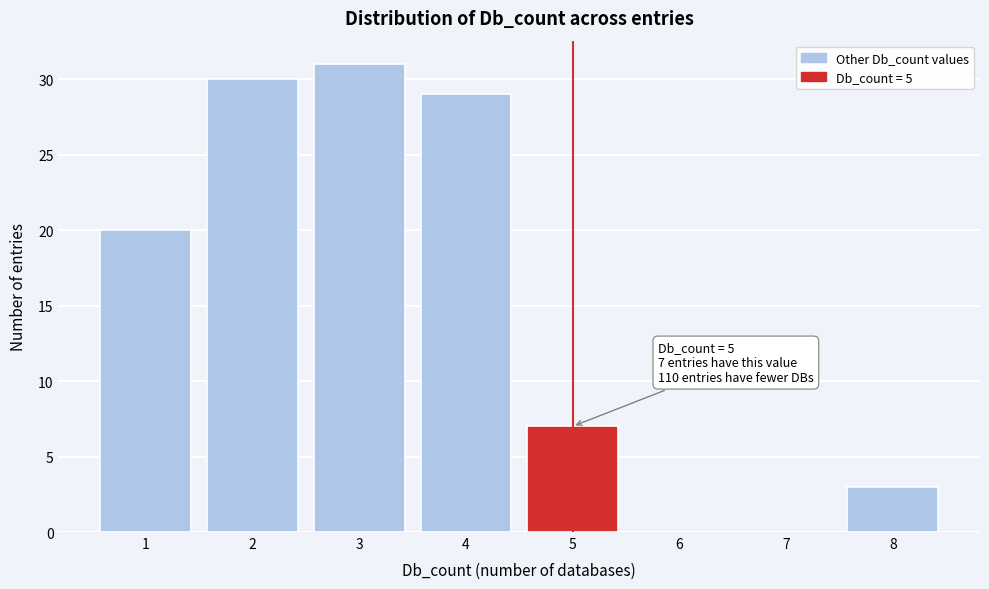

Reading right to left, what are all the values shown in this chart?

8=3	7=0	6=0	5=7	4=29	3=31	2=30	1=20